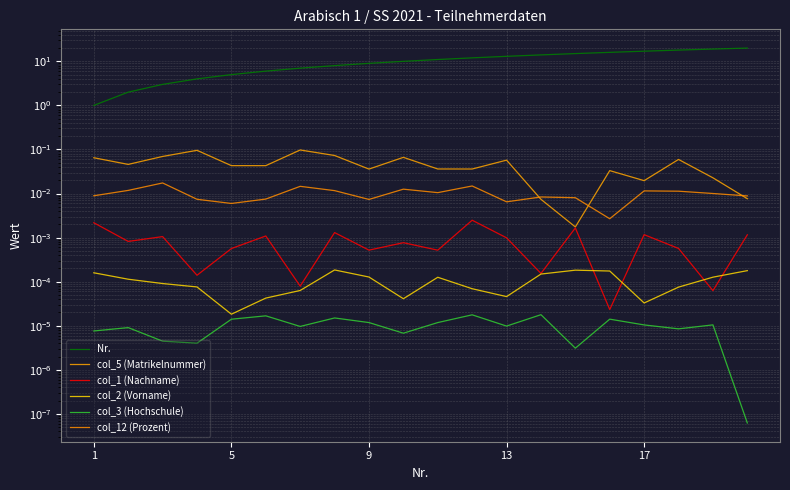

How many lines are shown in the chart?

6